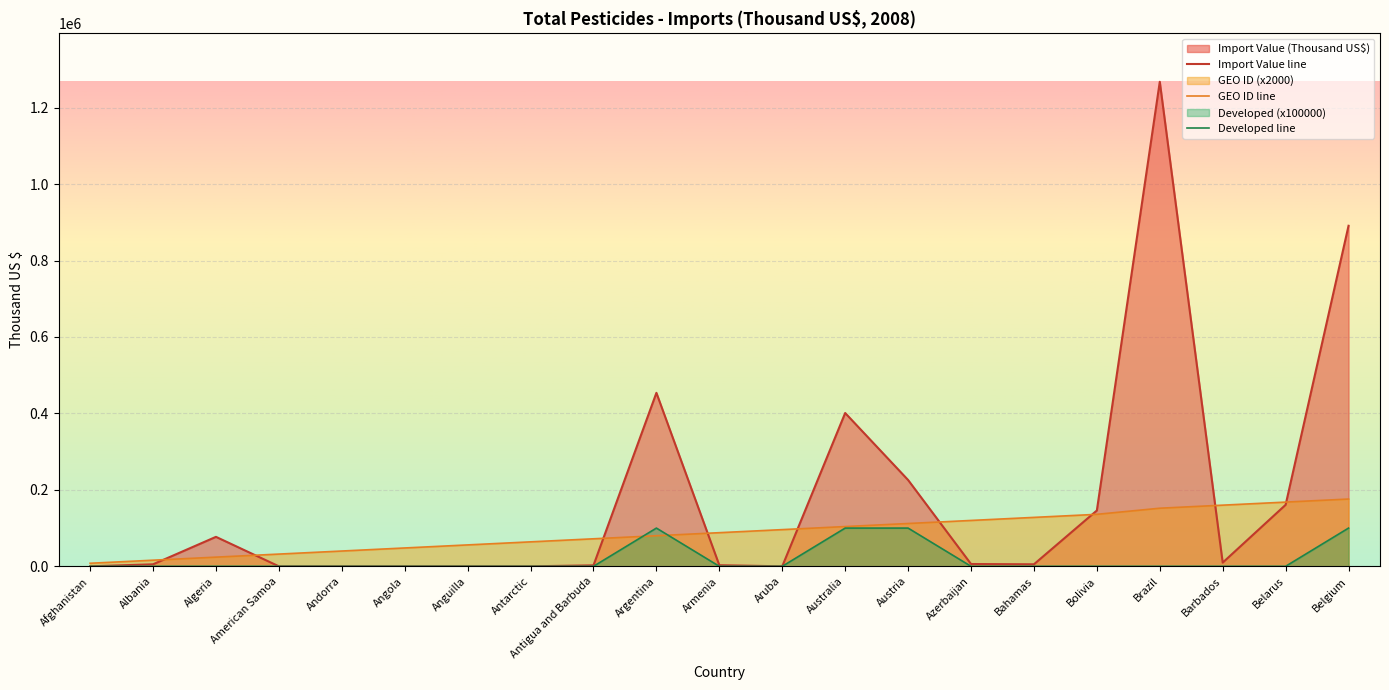

At how many categories does at least one series exceed 1240228?

1